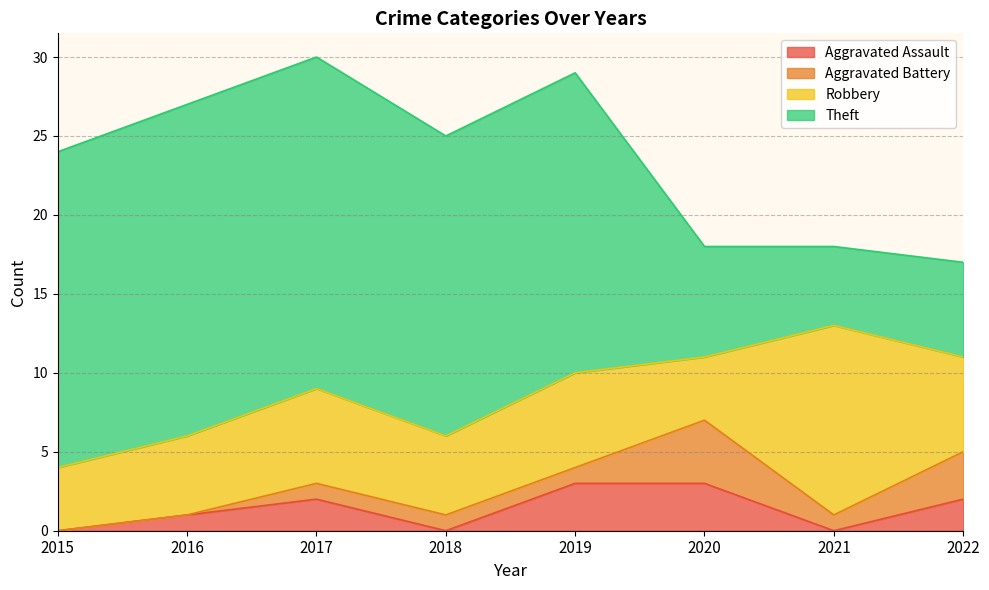

At which category is the sum across all series the highest?

2017